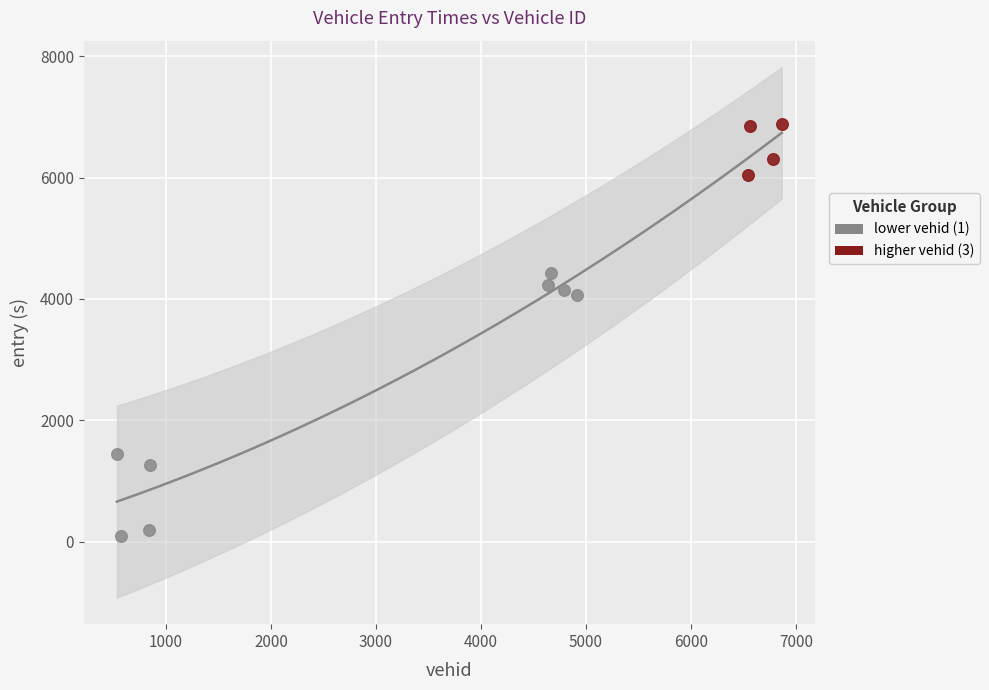

Which series reaches the minimum Y coordinate?

lower vehid (1)